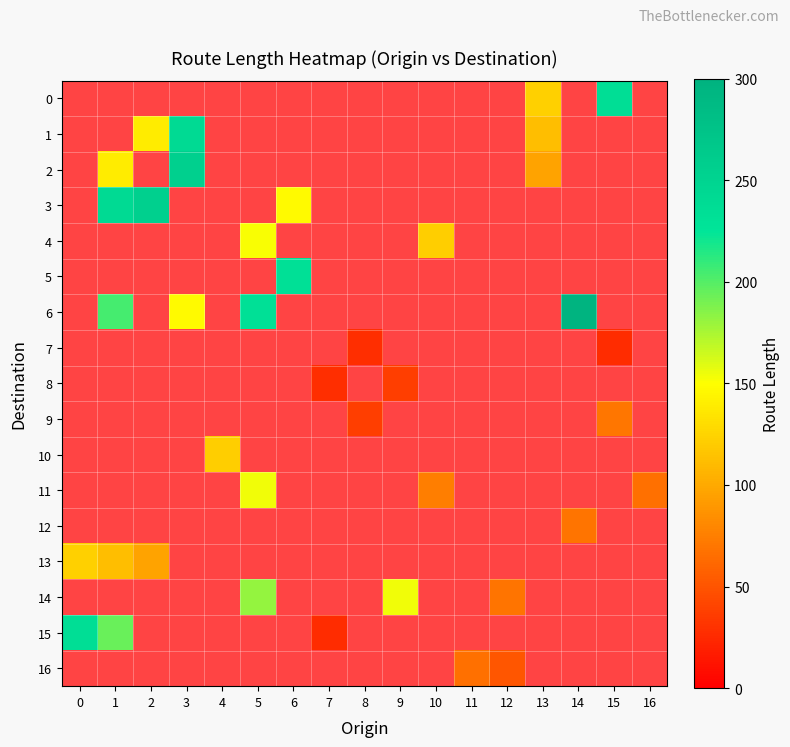

Rank the categories by 13 value from highest to lowest.

0, 1, 2, 3, 4, 5, 6, 7, 8, 9, 10, 11, 12, 13, 14, 15, 16